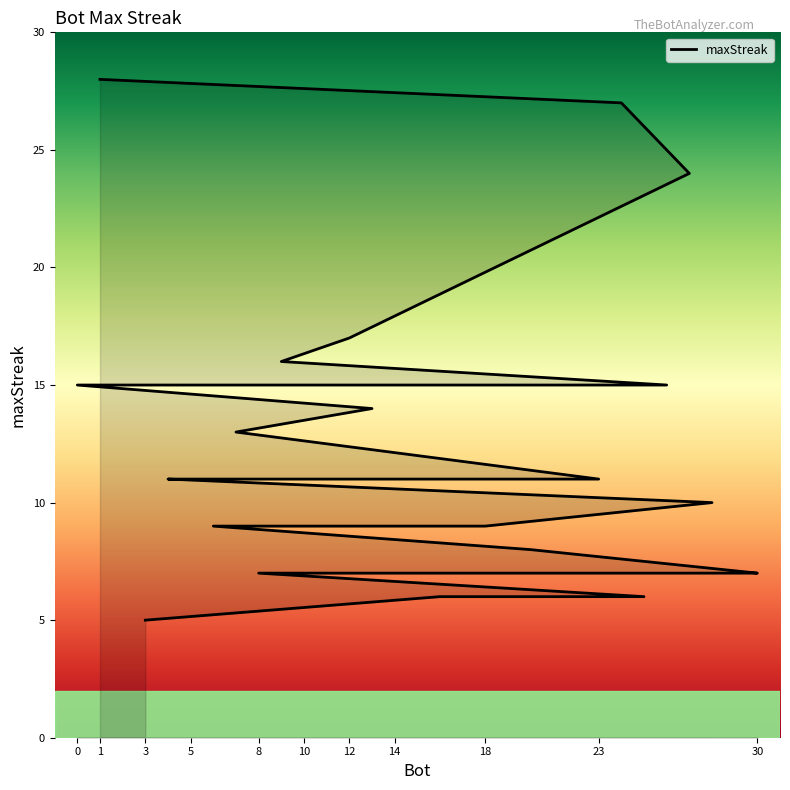

The value at 29 is 3. True or false?

False